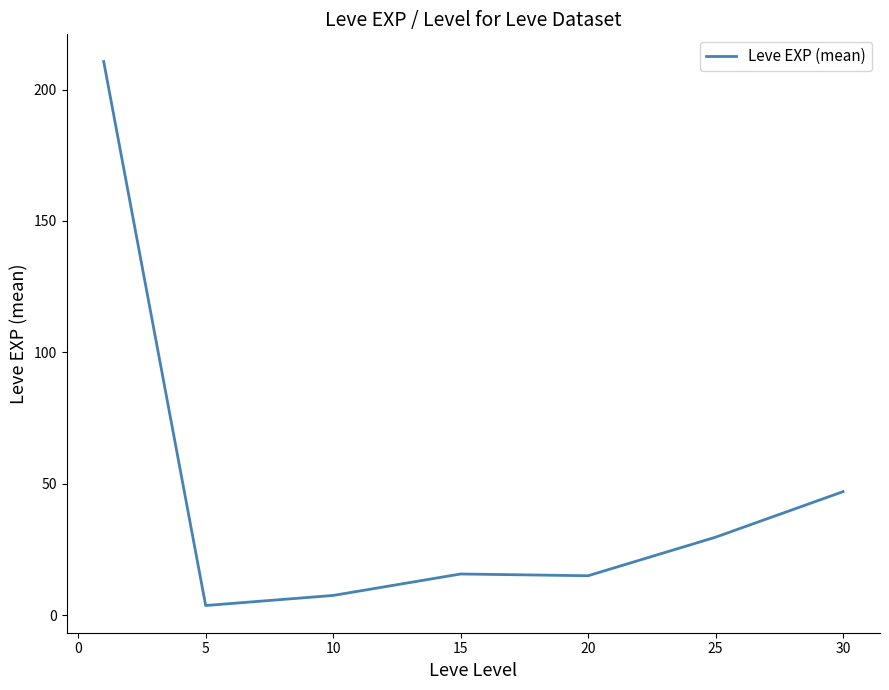

What is the greatest value displayed?

210.7